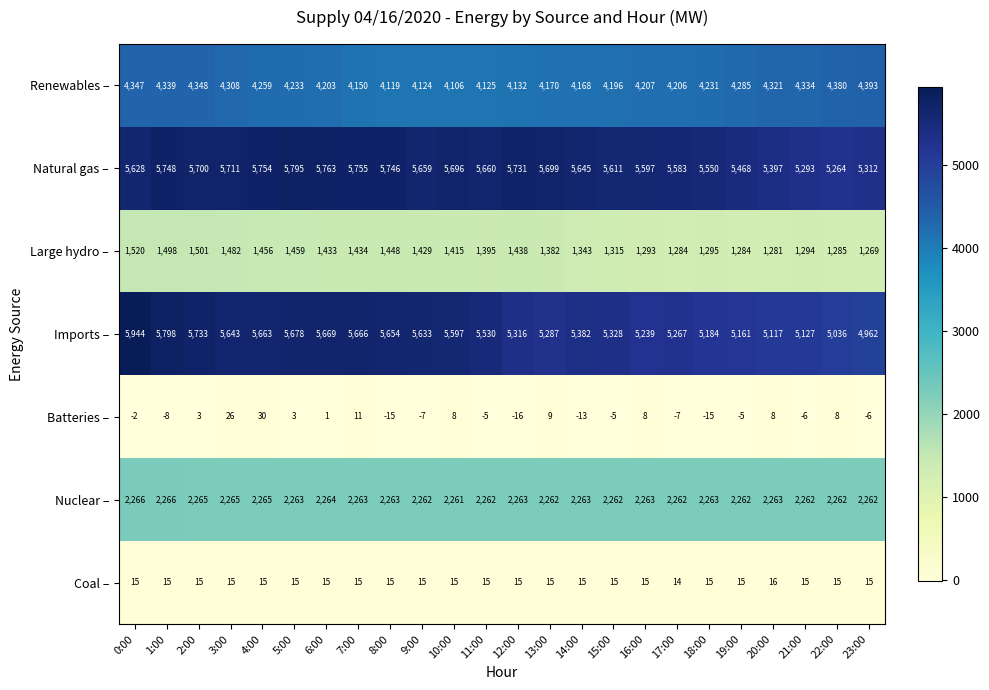

Which category has the lowest value in the Batteries – series?

12:00